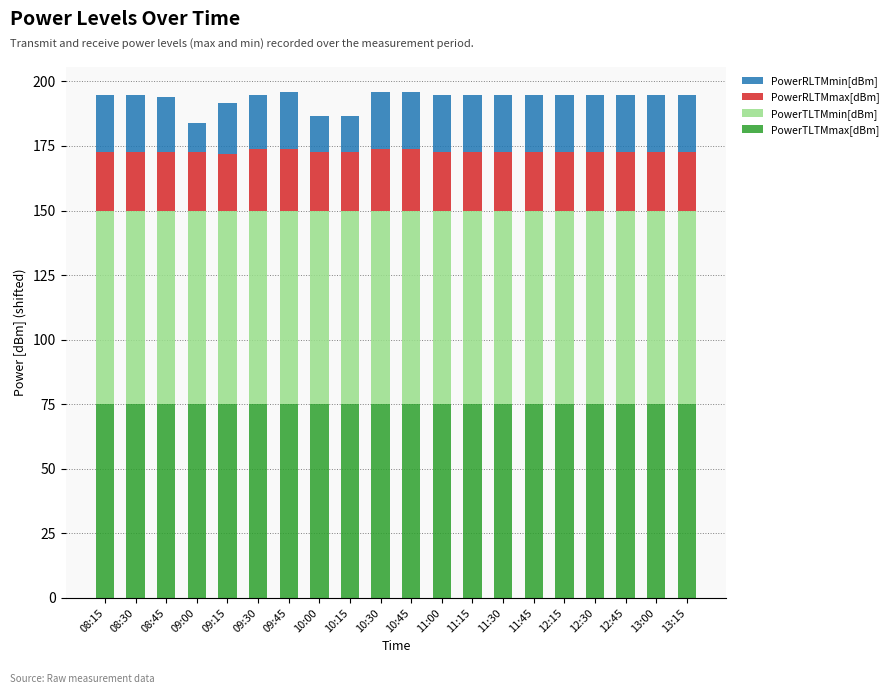

True or false: PowerTLTMmax[dBm] has a value of 99.7 at 09:30.

False